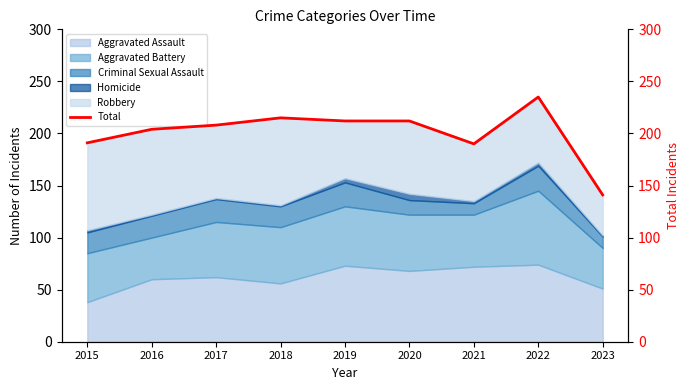

What is the difference between the second highest and minimum values?

74